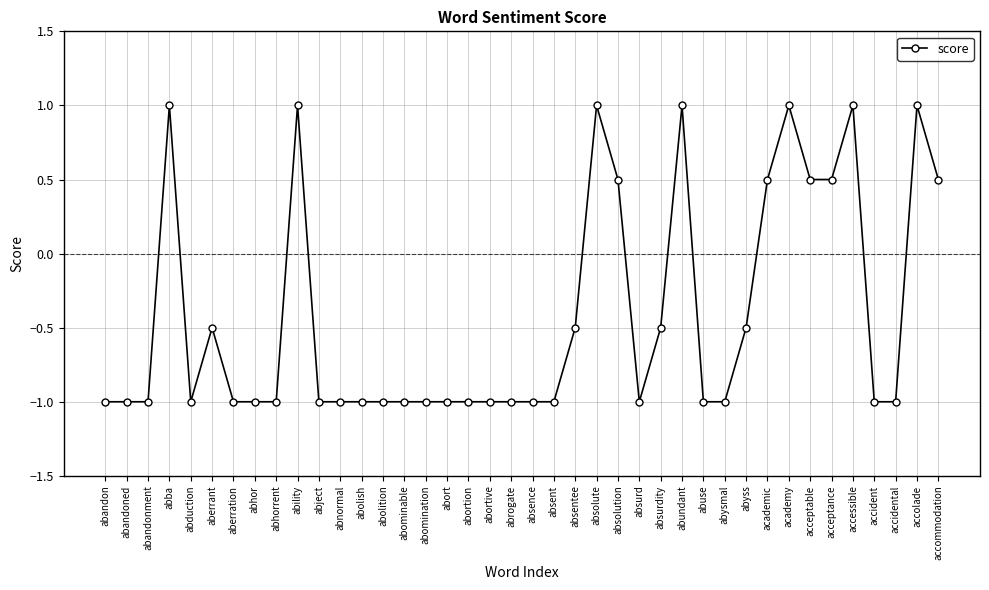

How many categories are shown in the chart?

40